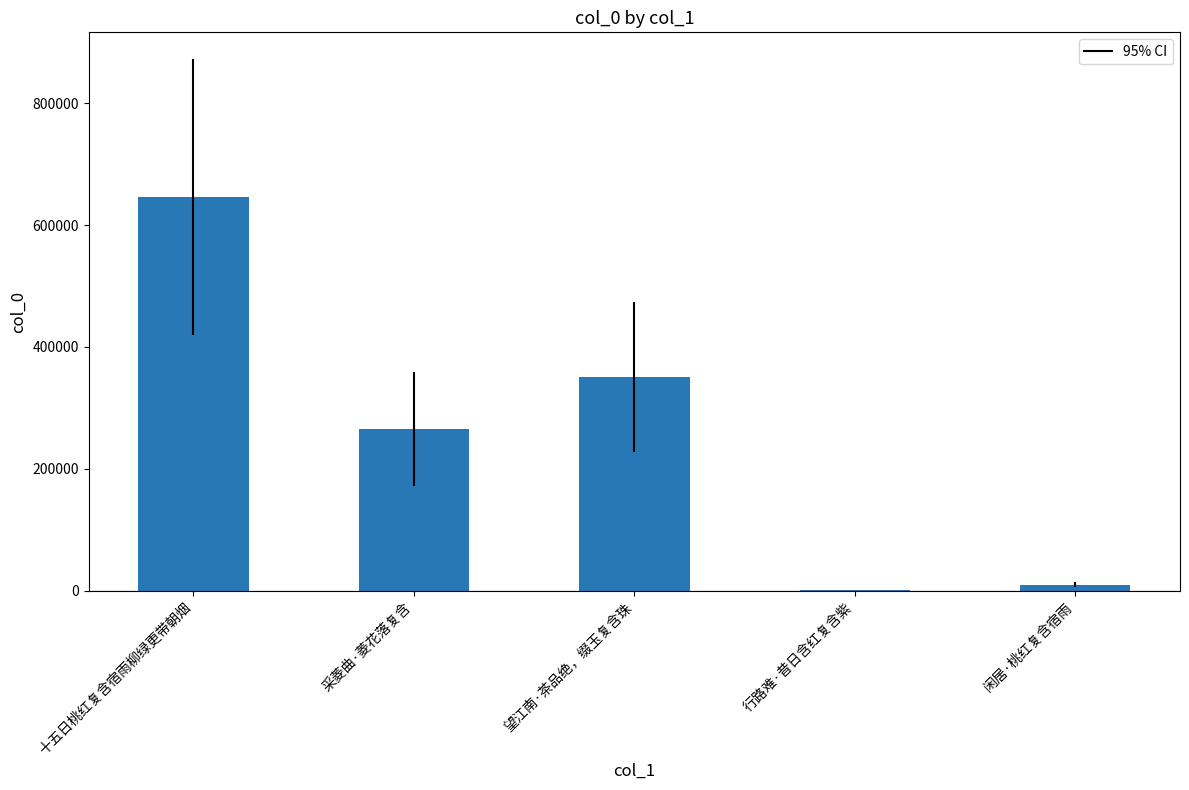

What is the greatest value displayed?

646351